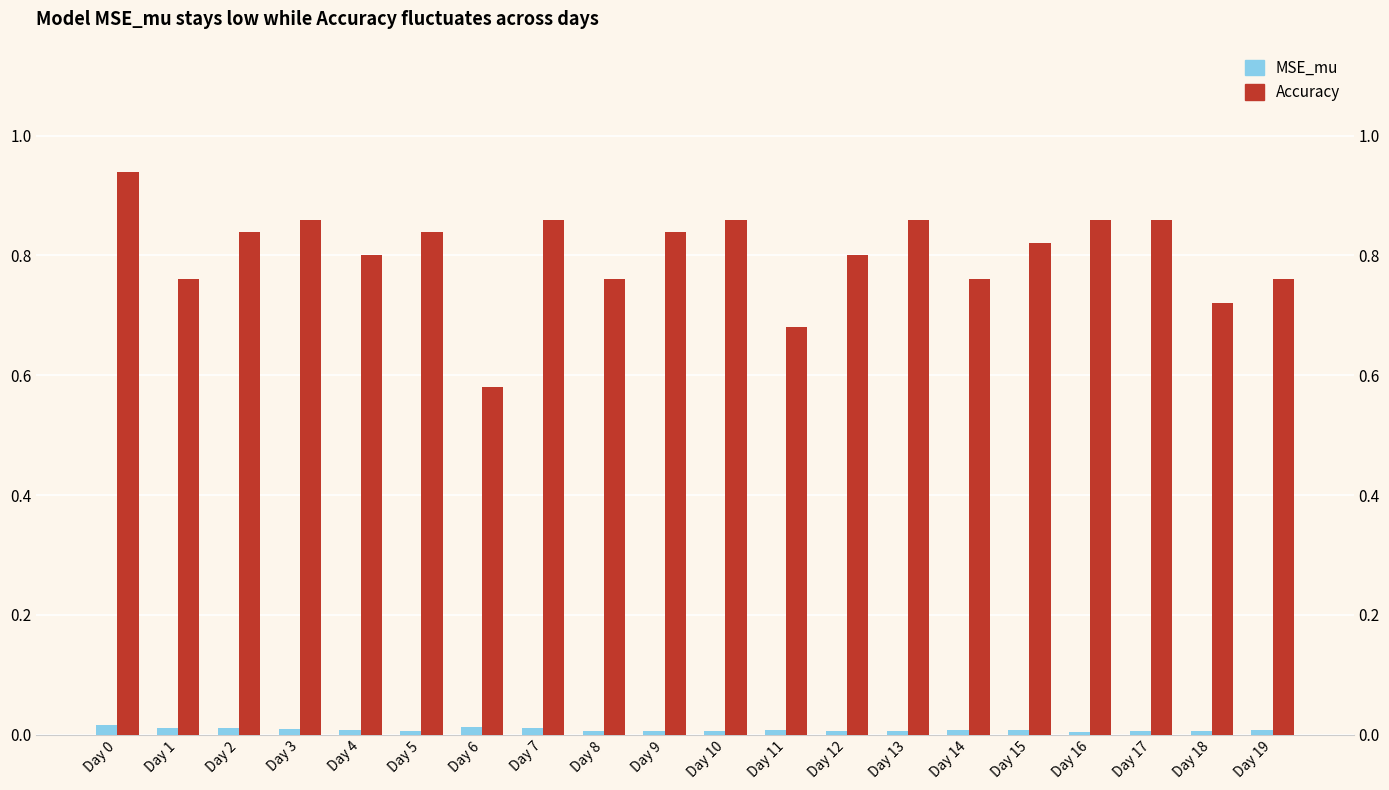

List the series in order of their overall mean, highest first.

Accuracy, MSE_mu